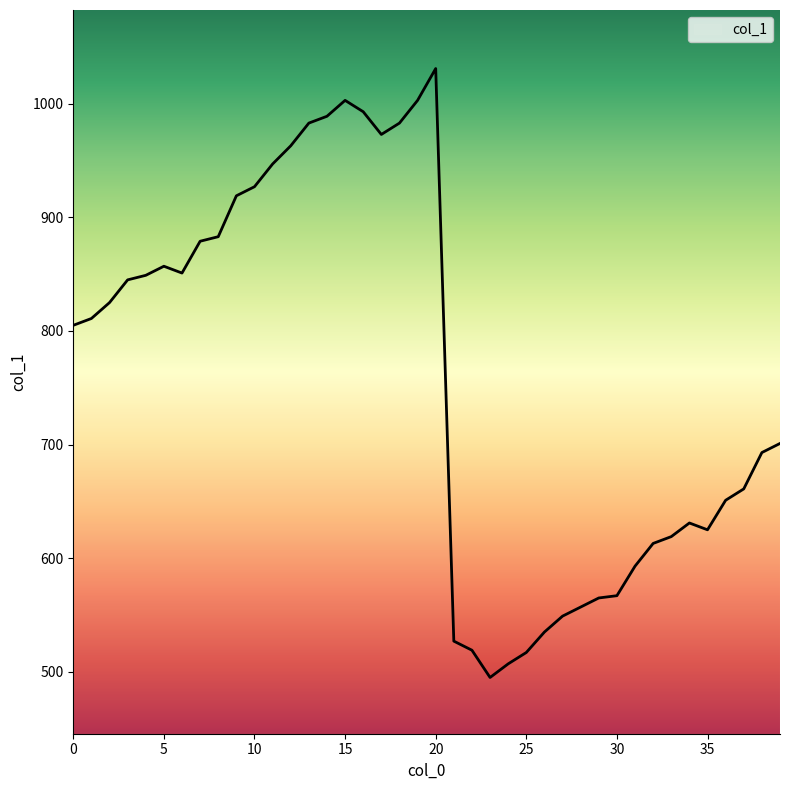

What is the minimum value shown in the chart?

495